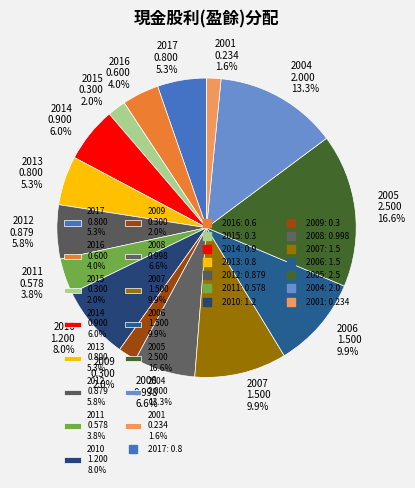

To the nearest percent, what is the difference between the 2015 and 2006 slice percentages?

8%